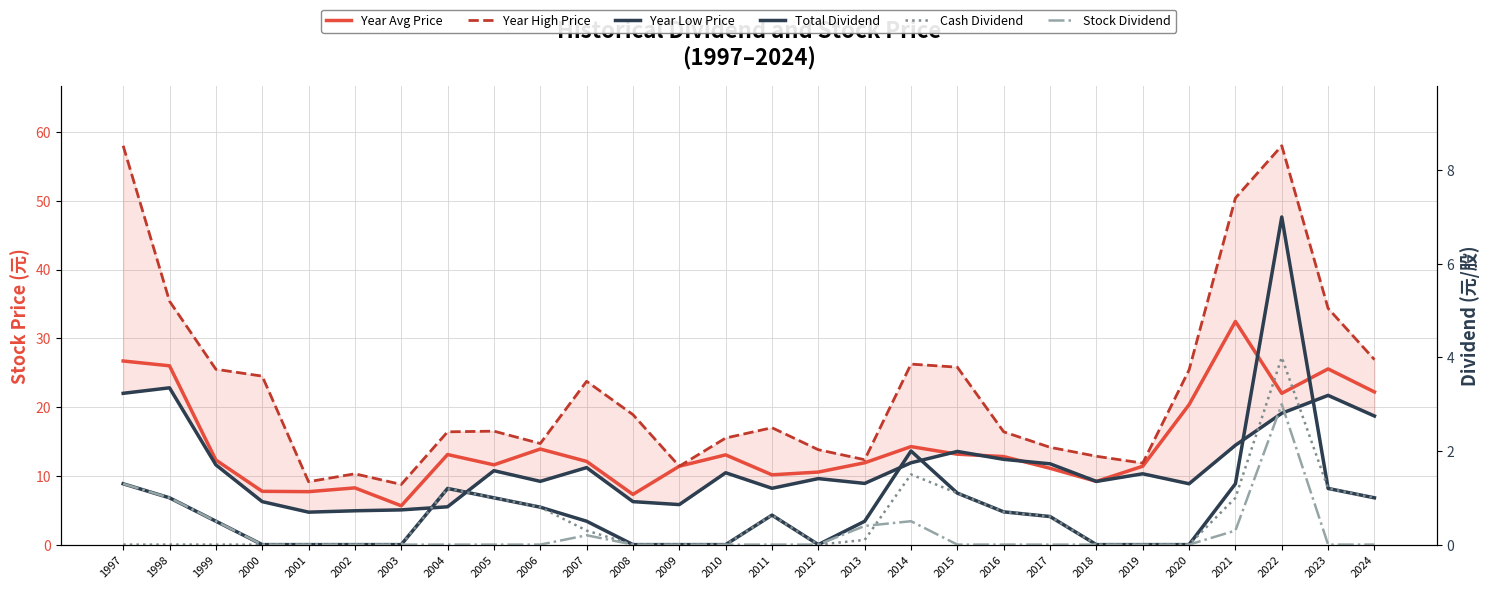

How many lines are shown in the chart?

6